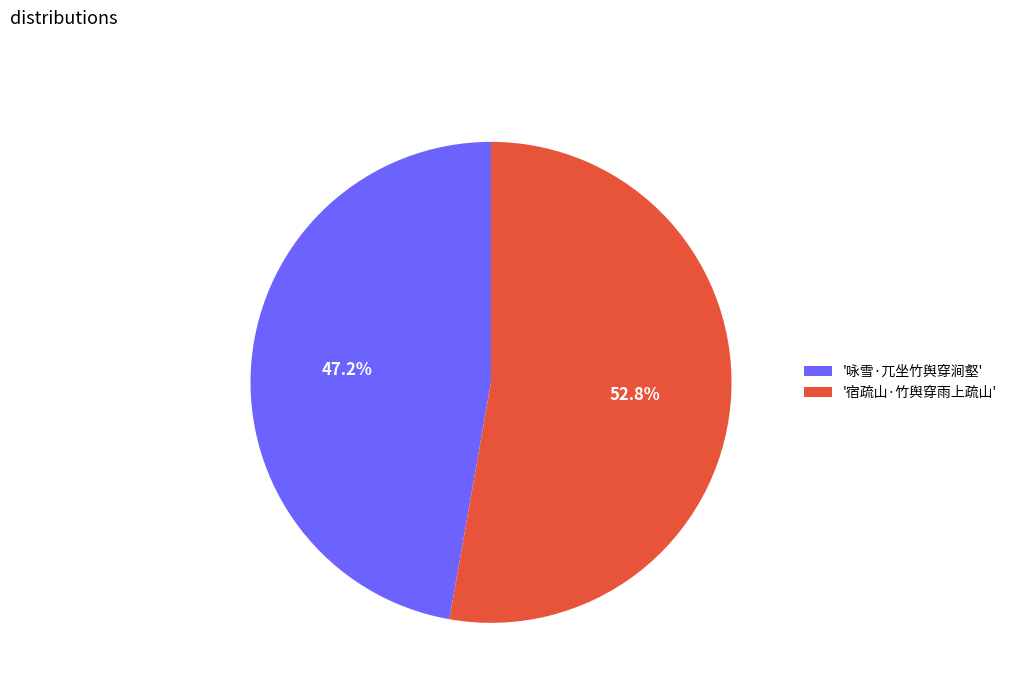

Which slice is the largest?

'宿疏山·竹舆穿雨上疏山'